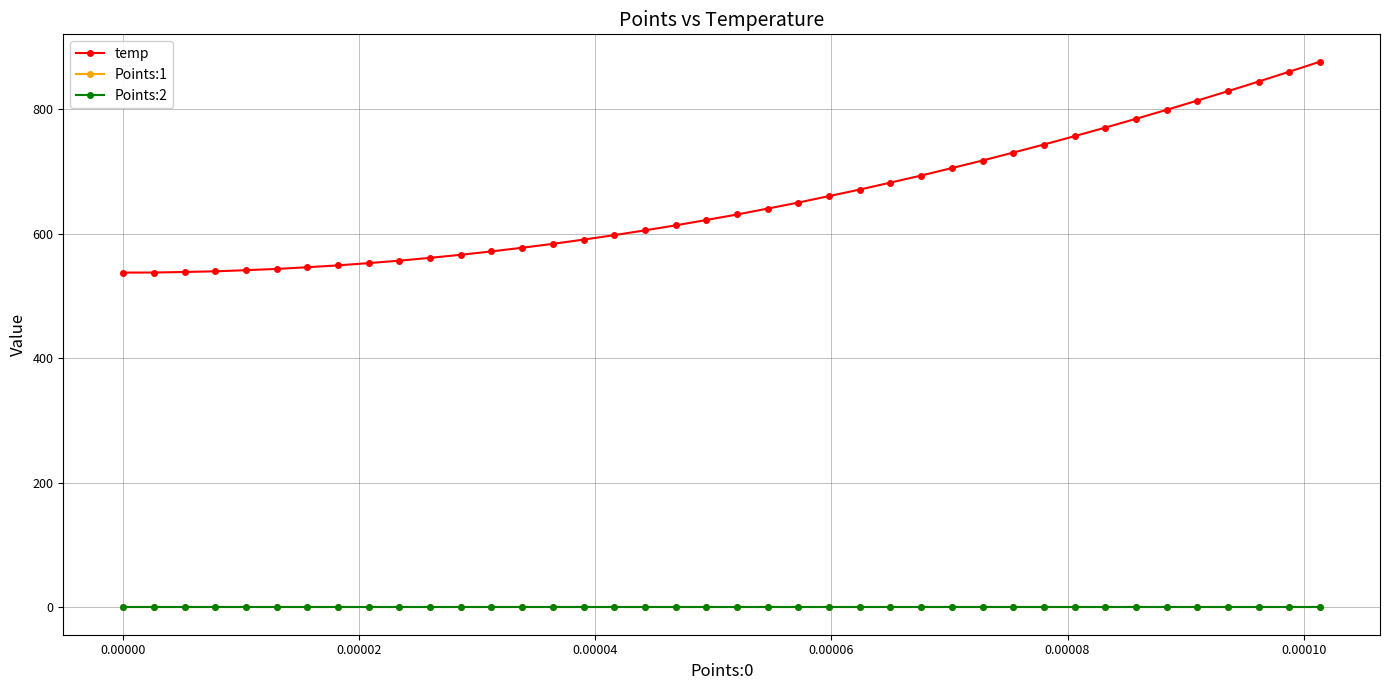

What is the lowest value of the temp series?

537.3